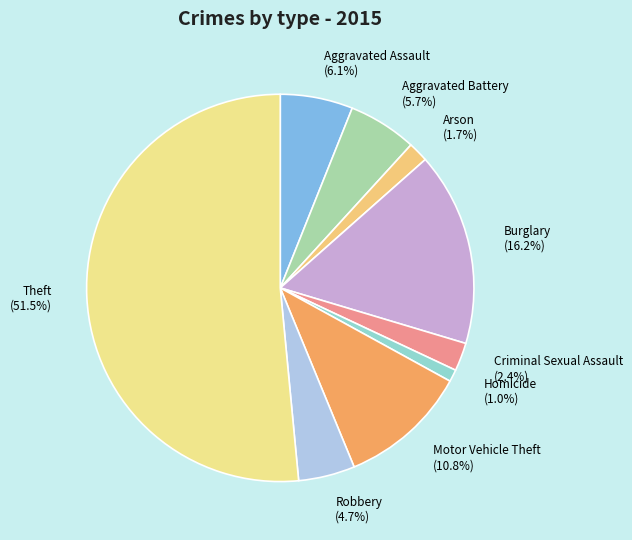

How many segments does this pie chart have?

9